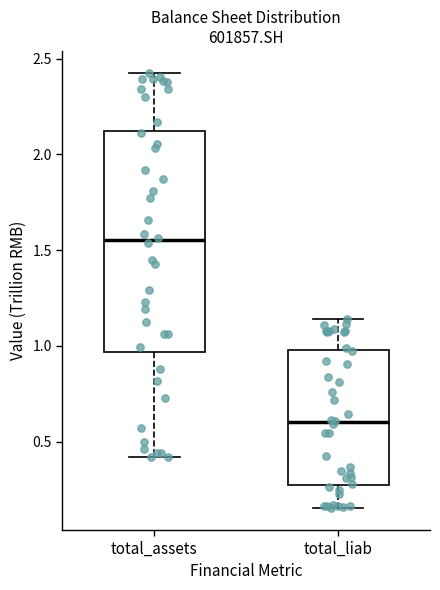

Where does the upper whisker of the box for total_assets end on the y-axis? The values are not printed on the chart, so give them approximately, as read against the axis.

2.45